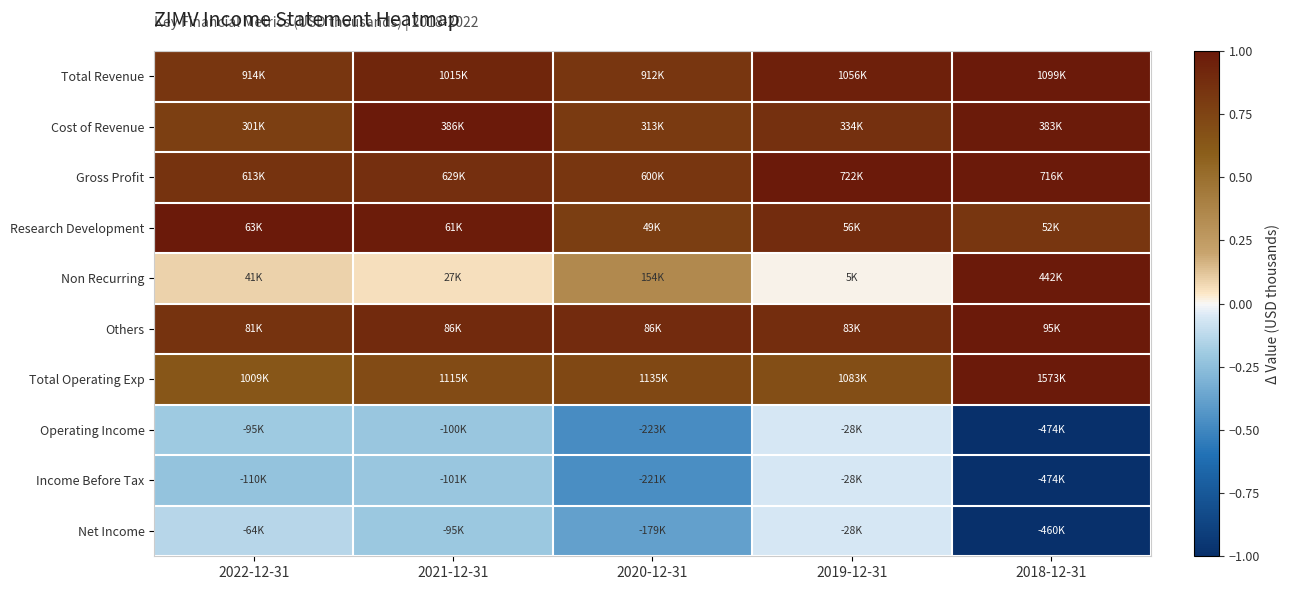

Reading left to right, what are all the values shown in this chart?

Total Revenue: 2022-12-31=0.8	2021-12-31=0.9	2020-12-31=0.8	2019-12-31=1.0	2018-12-31=1.0
Cost of Revenue: 2022-12-31=0.8	2021-12-31=1.0	2020-12-31=0.8	2019-12-31=0.9	2018-12-31=1.0
Gross Profit: 2022-12-31=0.8	2021-12-31=0.9	2020-12-31=0.8	2019-12-31=1.0	2018-12-31=1.0
Research Development: 2022-12-31=1.0	2021-12-31=1.0	2020-12-31=0.8	2019-12-31=0.9	2018-12-31=0.8
Non Recurring: 2022-12-31=0.1	2021-12-31=0.1	2020-12-31=0.3	2019-12-31=0.0	2018-12-31=1.0
Others: 2022-12-31=0.8	2021-12-31=0.9	2020-12-31=0.9	2019-12-31=0.9	2018-12-31=1.0
Total Operating Exp: 2022-12-31=0.6	2021-12-31=0.7	2020-12-31=0.7	2019-12-31=0.7	2018-12-31=1.0
Operating Income: 2022-12-31=-0.2	2021-12-31=-0.2	2020-12-31=-0.5	2019-12-31=-0.1	2018-12-31=-1.0
Income Before Tax: 2022-12-31=-0.2	2021-12-31=-0.2	2020-12-31=-0.5	2019-12-31=-0.1	2018-12-31=-1.0
Net Income: 2022-12-31=-0.1	2021-12-31=-0.2	2020-12-31=-0.4	2019-12-31=-0.1	2018-12-31=-1.0